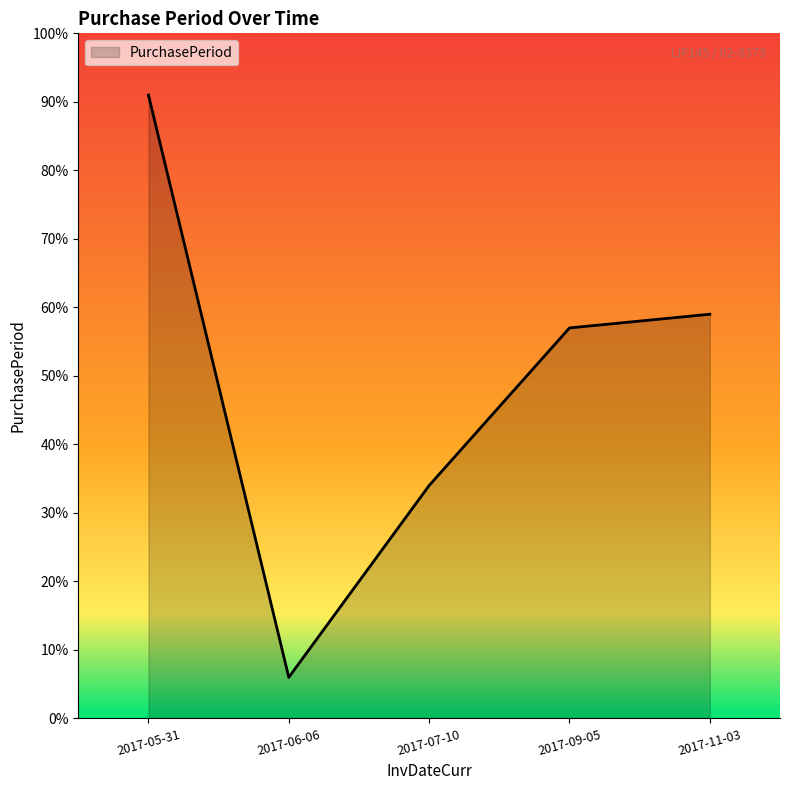

List the labels in order of value, smallest first.

2017-06-06, 2017-07-10, 2017-09-05, 2017-11-03, 2017-05-31